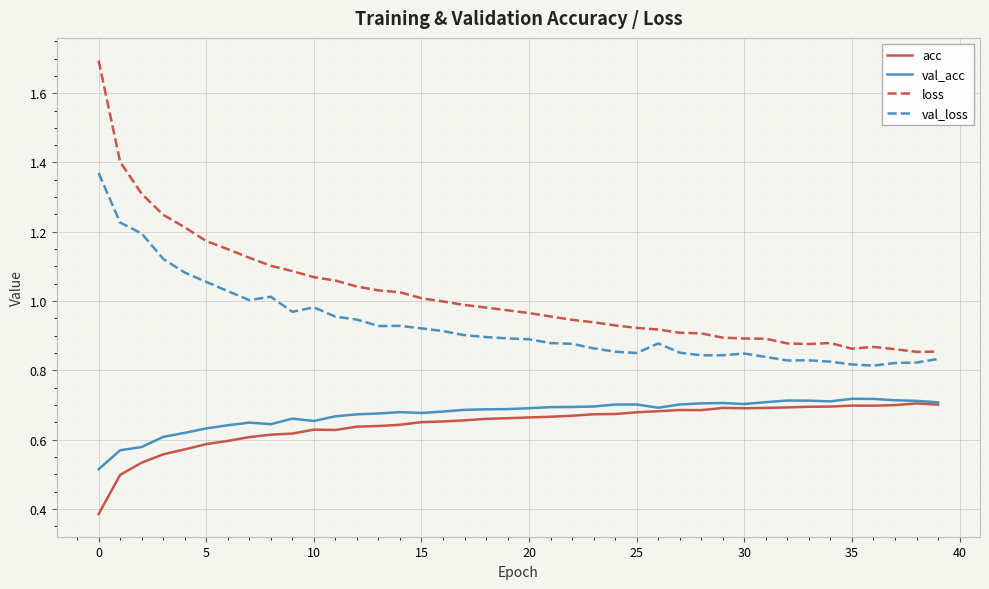

Which series has the largest total across all categories?

loss